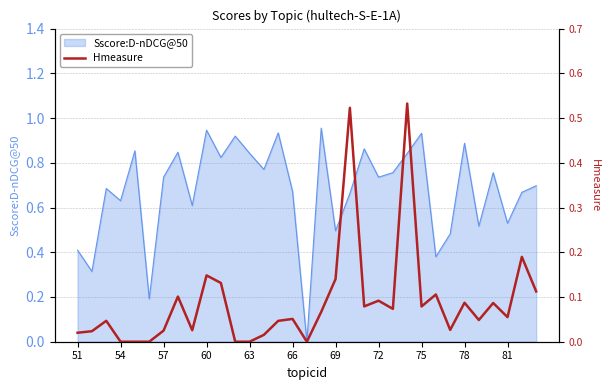

True or false: the data has more than 2 interior local peaks.

True